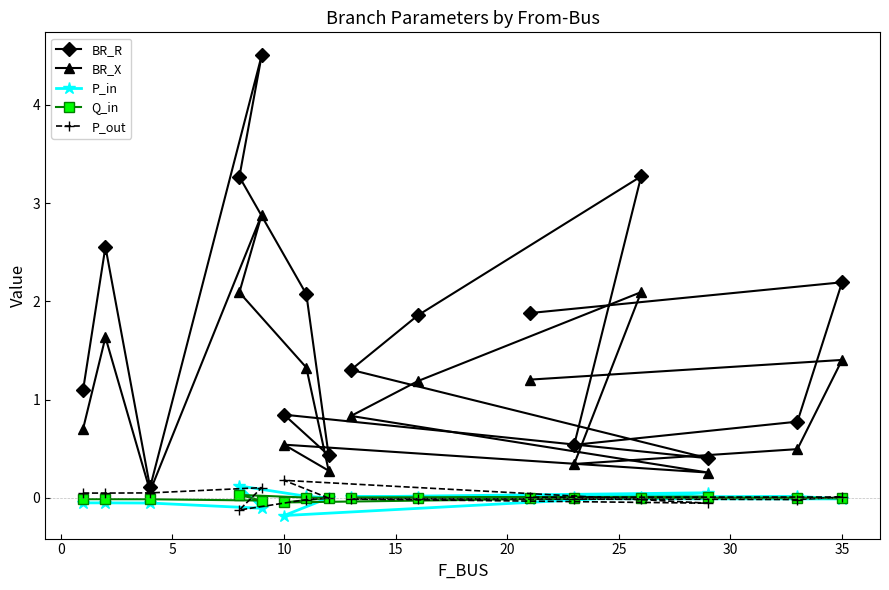

Which series has the largest range (max minus min)?

BR_R